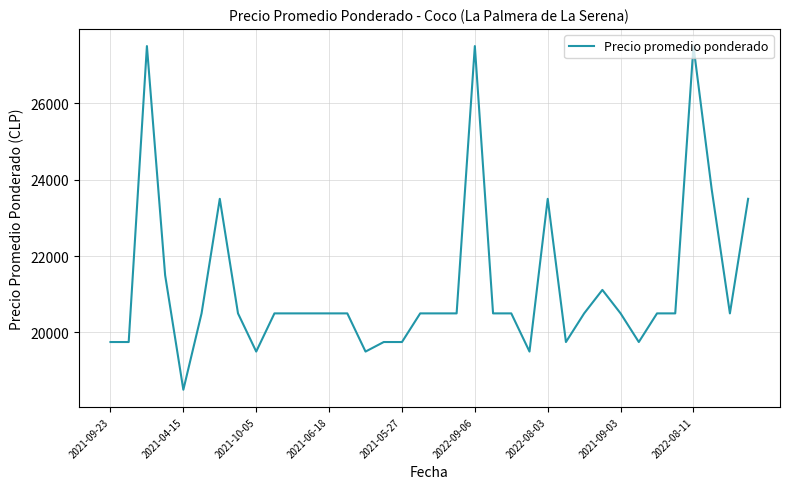

What is the minimum value shown in the chart?

18500